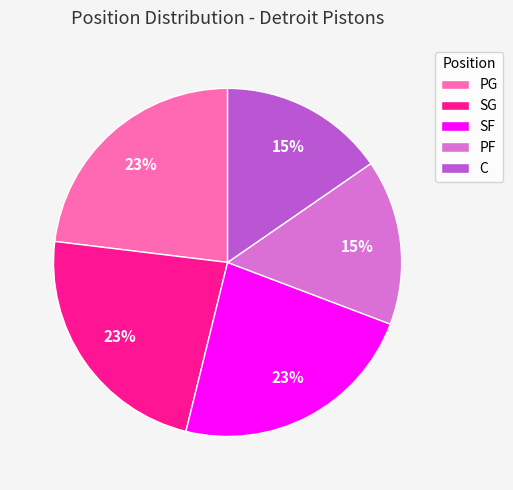

Is it true that SG is 23% of the pie?

True